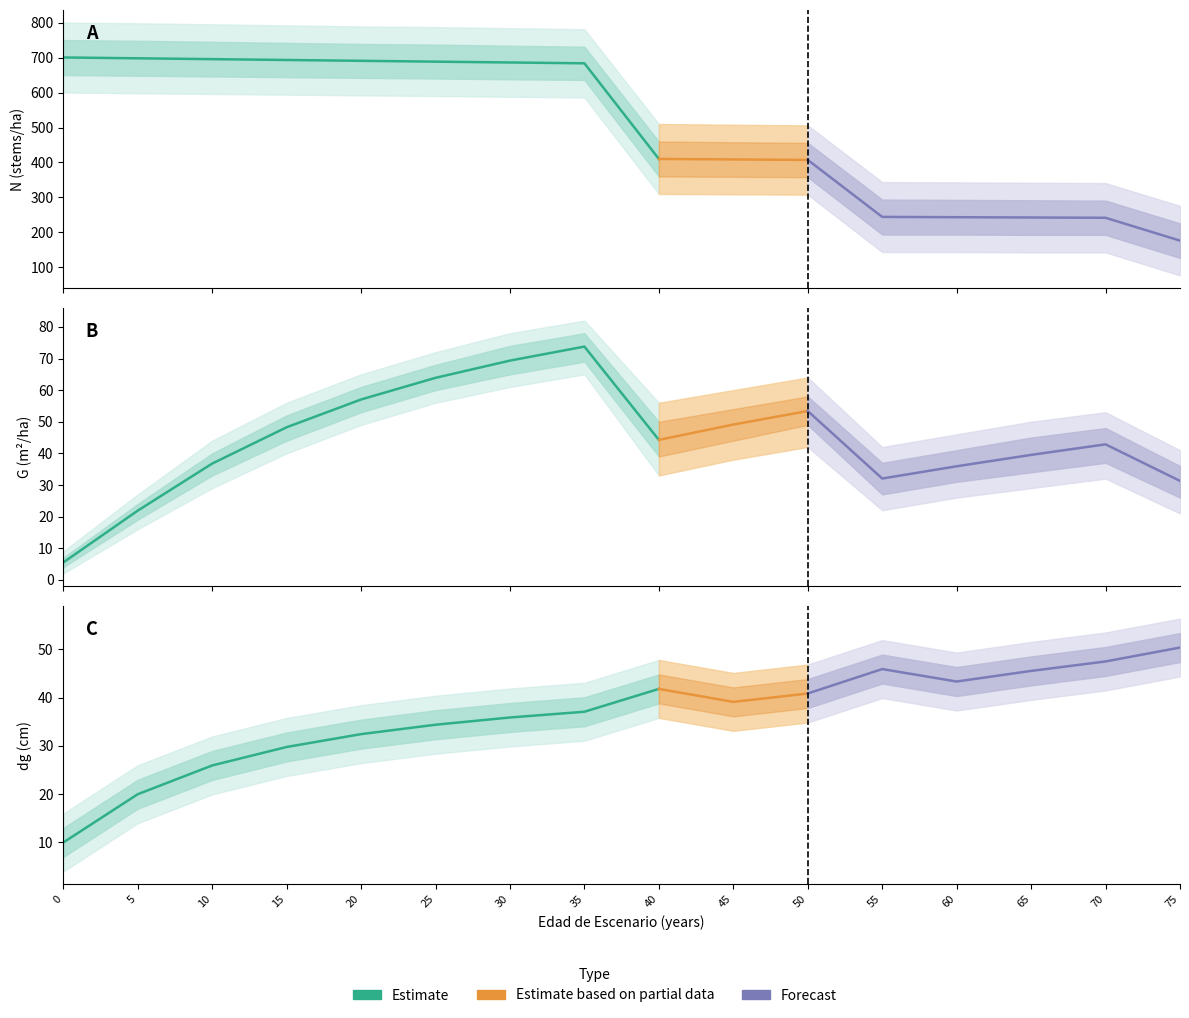

Which has a higher value, 75 or 25?

25